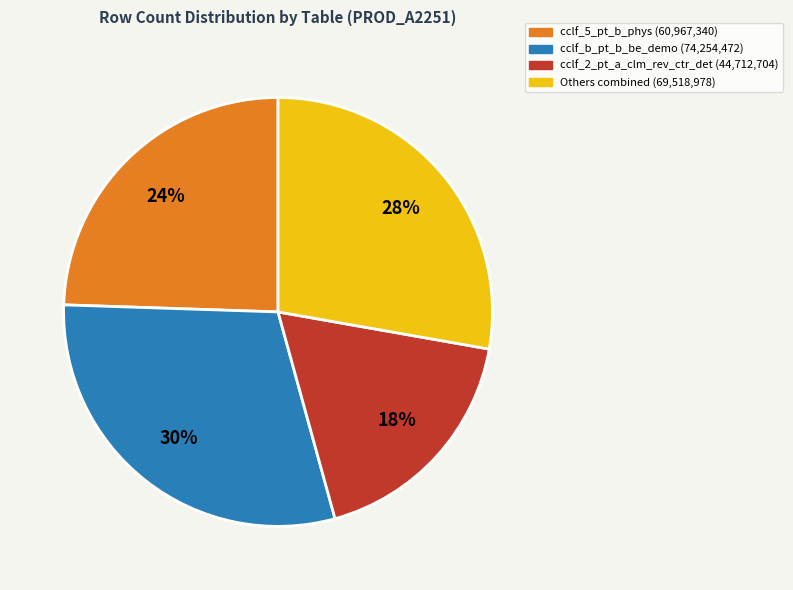

To the nearest percent, what is the average slice percentage?

25%